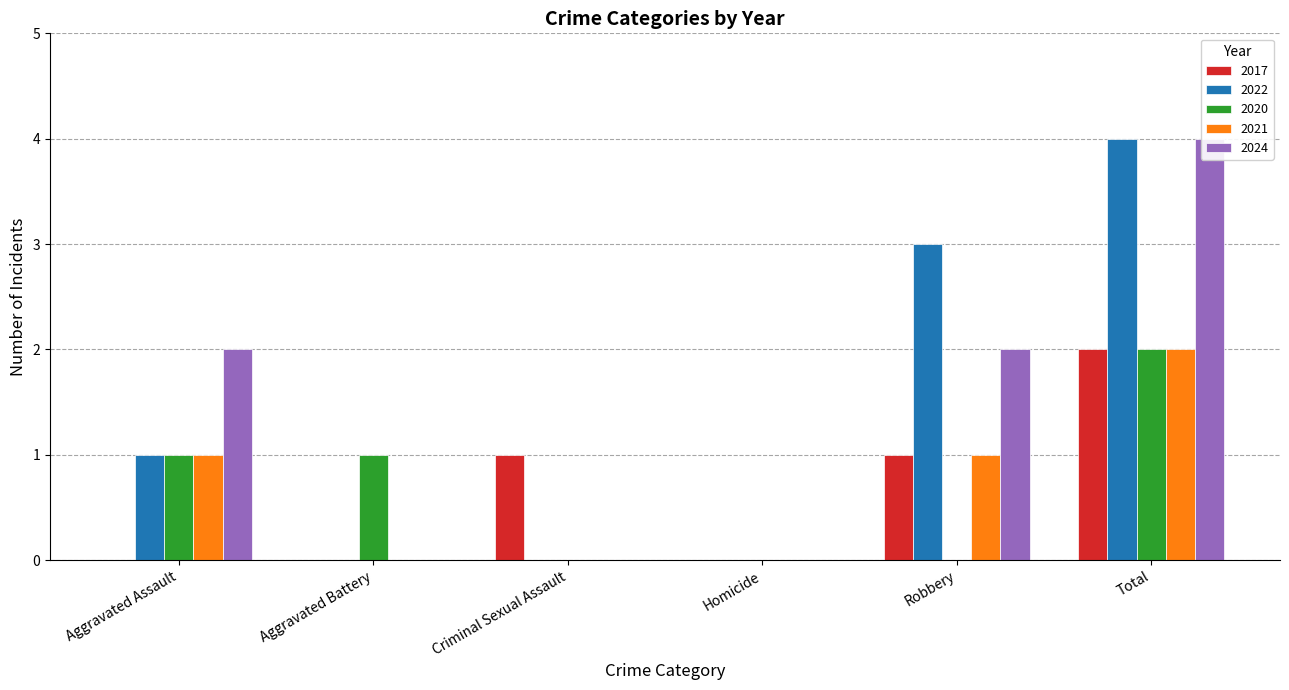

What is the difference between the maximum and minimum values in the 2021 series?

2